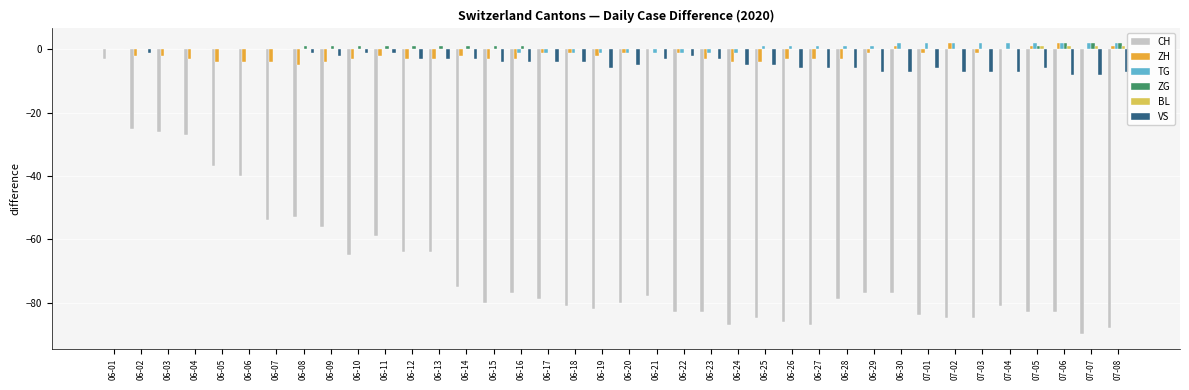

The value of ZG at 06-13 is 1. True or false?

True